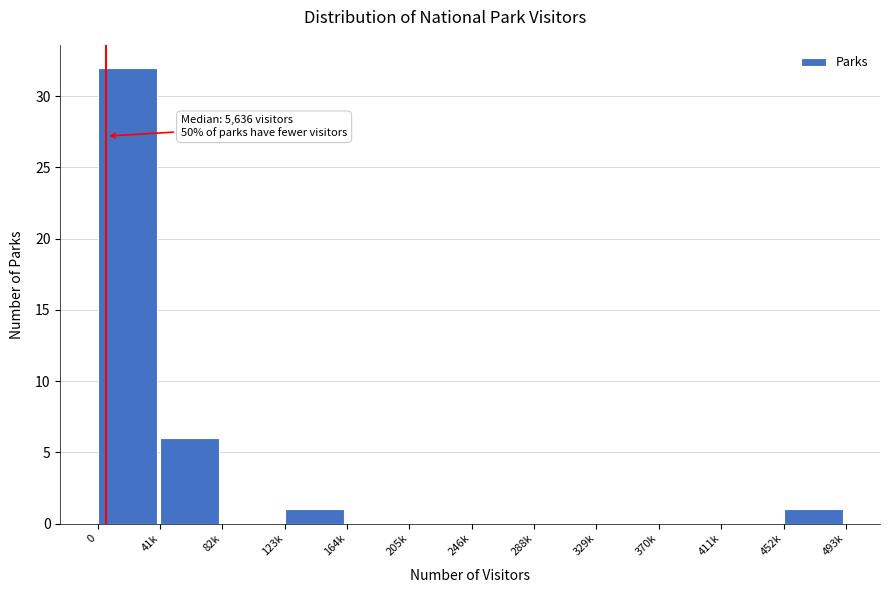

Reading left to right, transcribe all the data shown in this chart.

0=32	41k=6	82k=0	123k=1	164k=0	205k=0	246k=0	288k=0	329k=0	370k=0	411k=0	452k=1